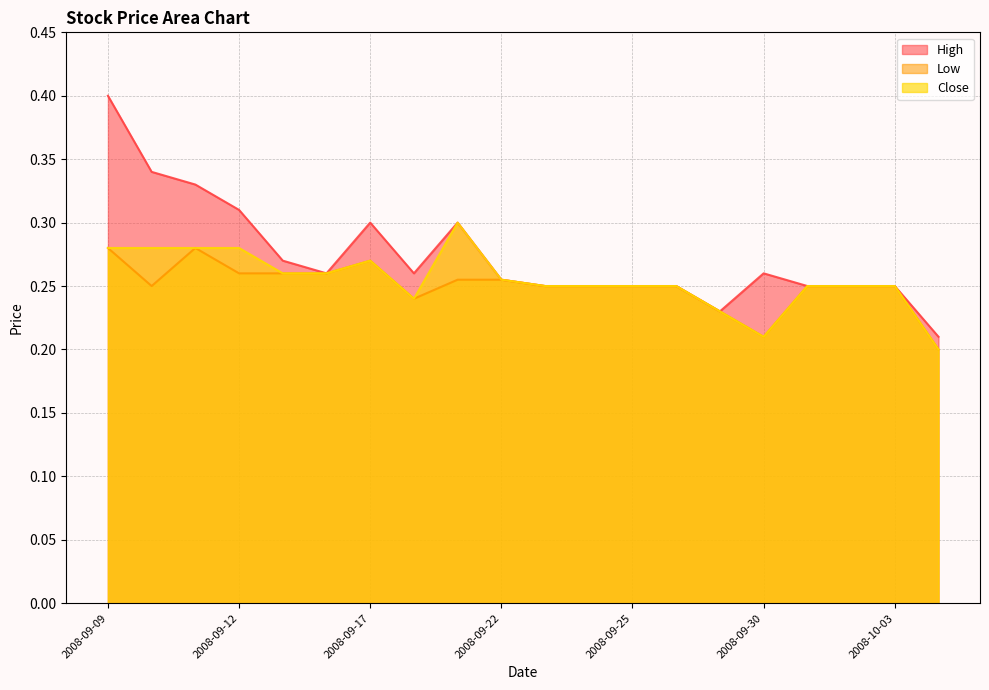

Where is Low nearest to the value 0?

2008-10-06